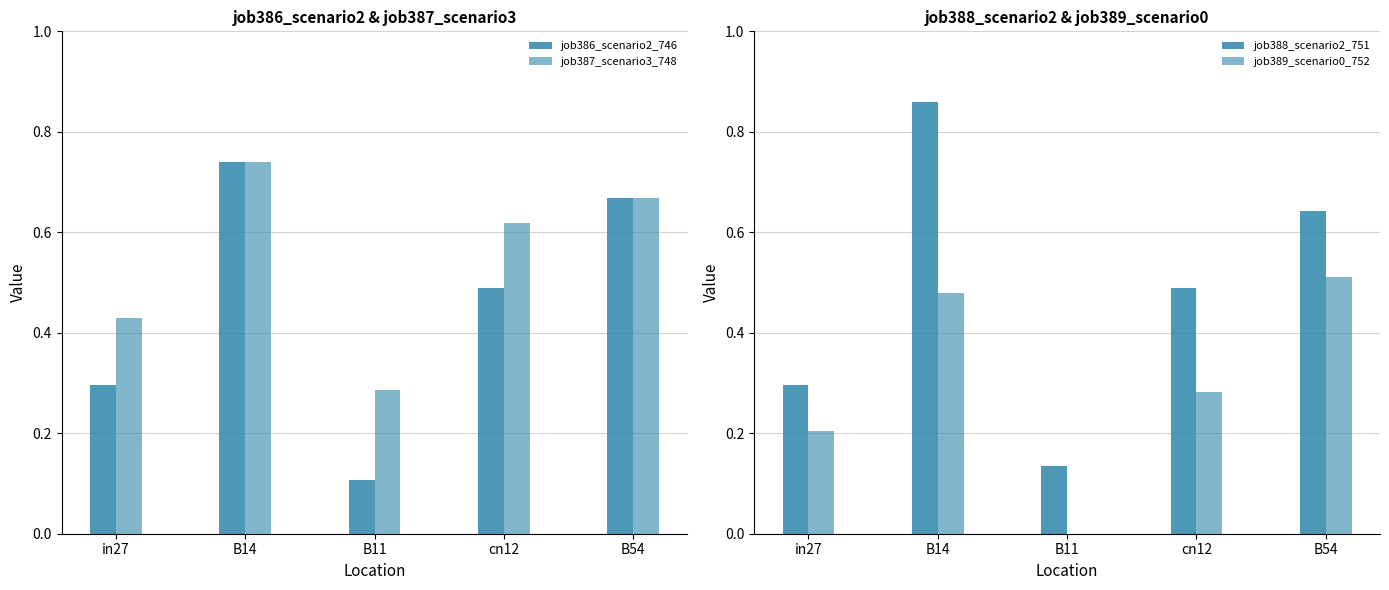

List the labels in order of job389_scenario0_752 value, largest first.

B54, B14, cn12, in27, B11